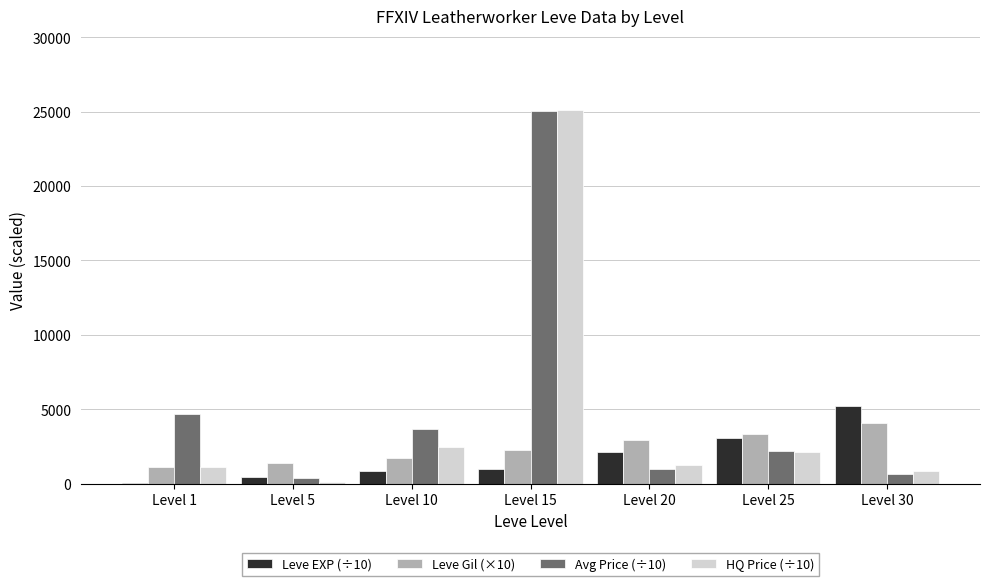

Between Level 10 and Level 15, which series saw the biggest shift?

HQ Price (÷10)